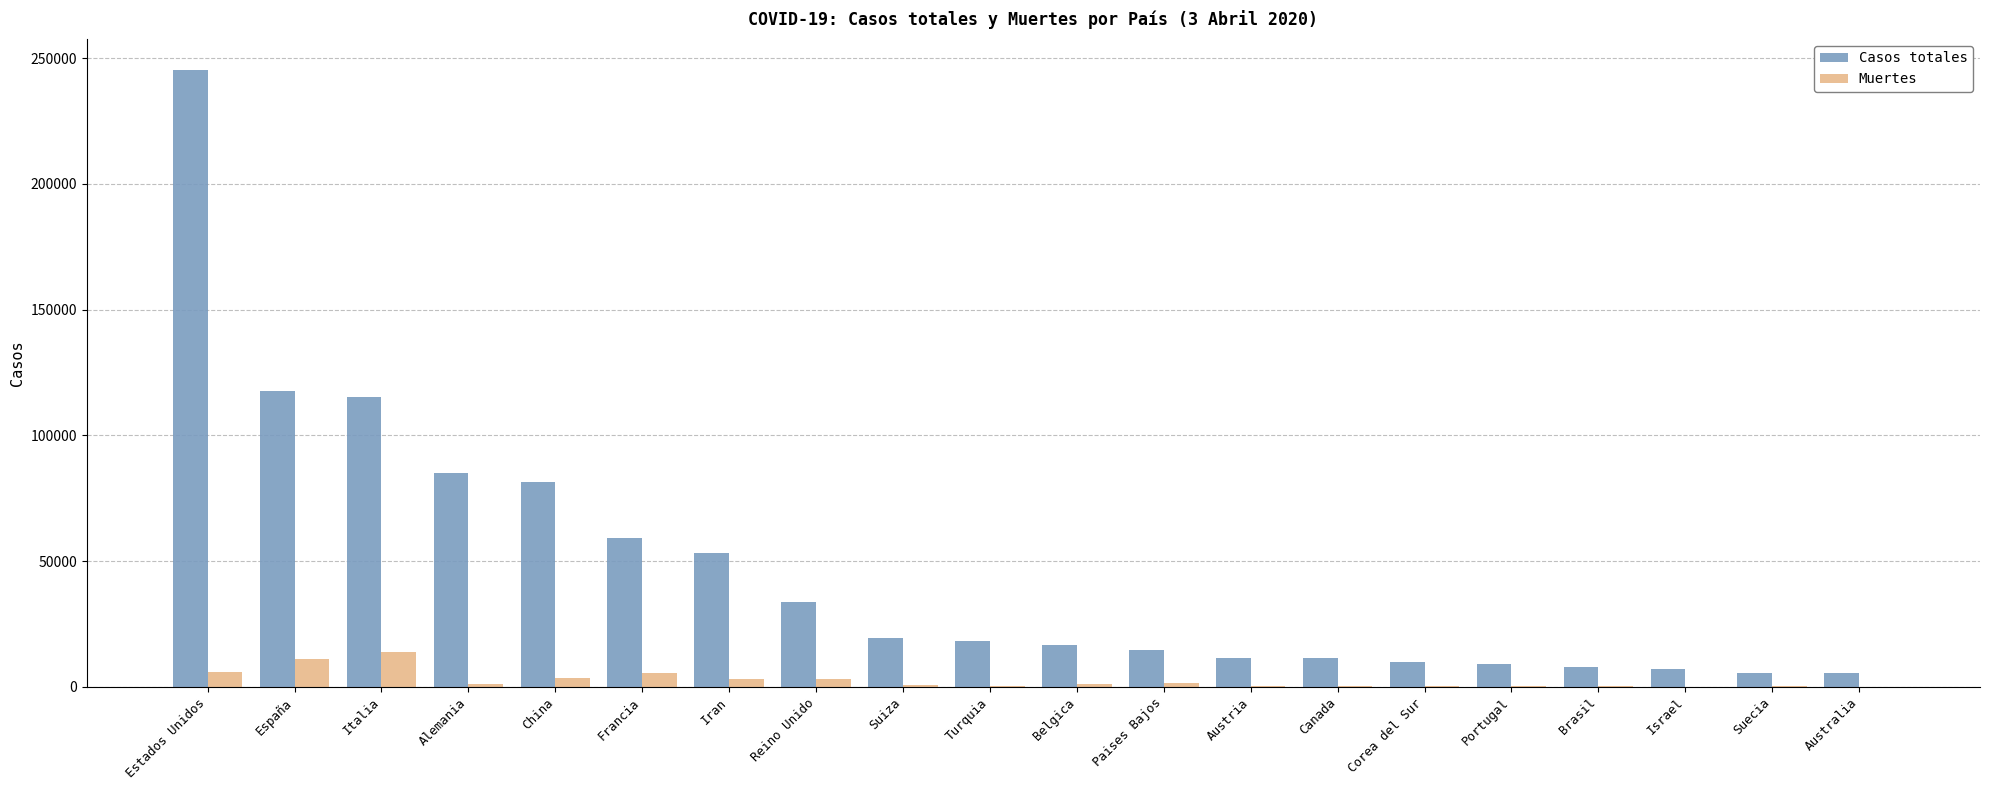

Which series has the largest range (max minus min)?

Casos totales